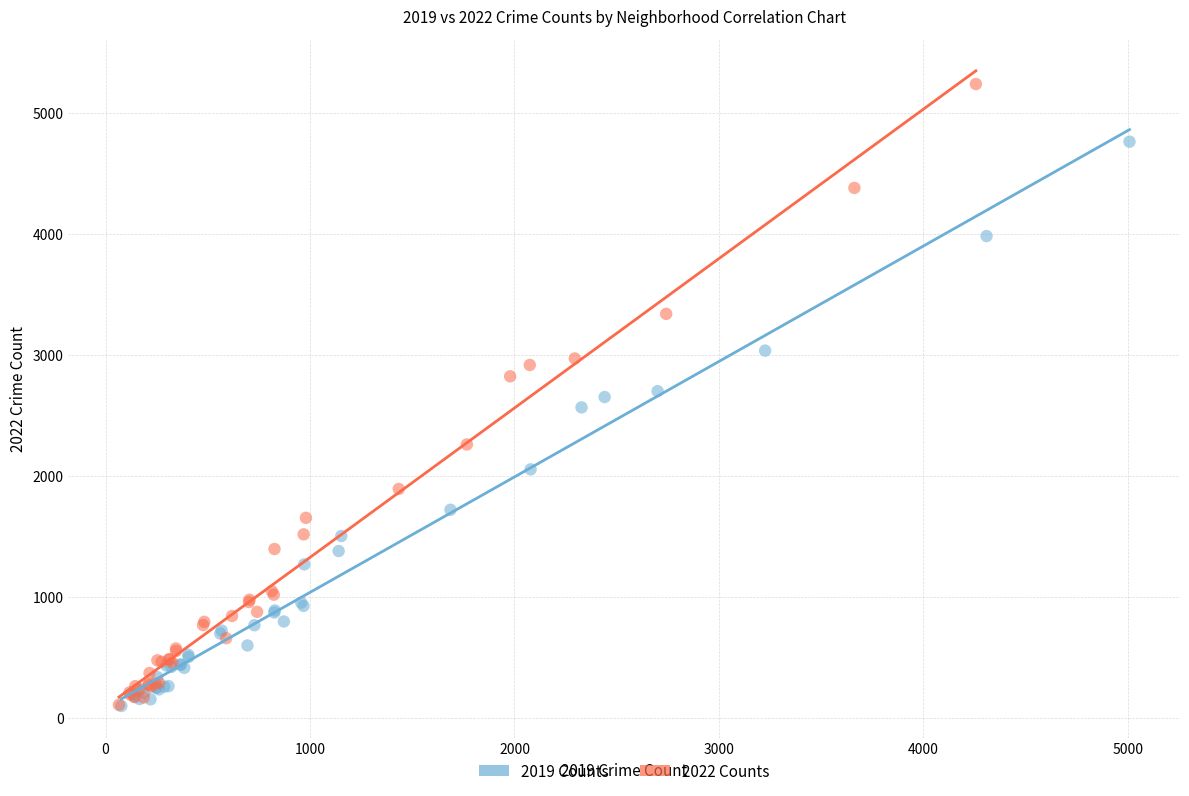

Which series reaches the maximum Y coordinate?

2022 Counts